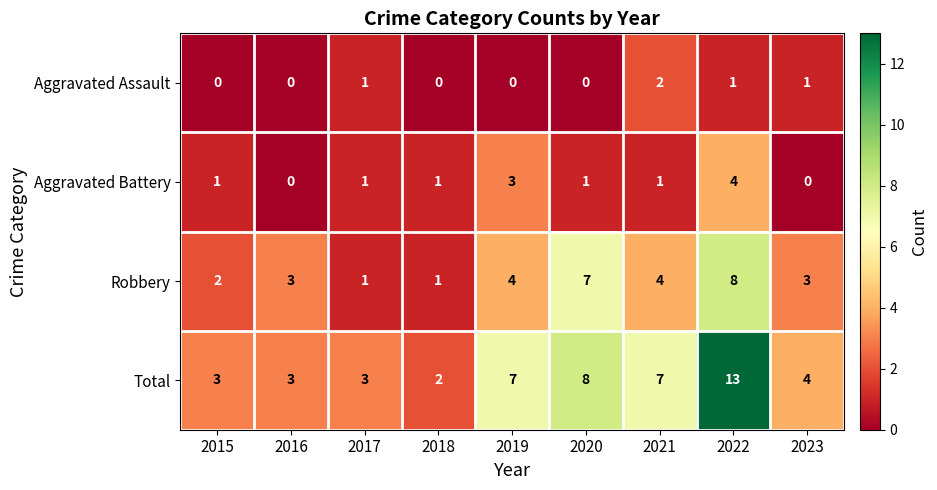

What is the total value across all series at 2019?

14